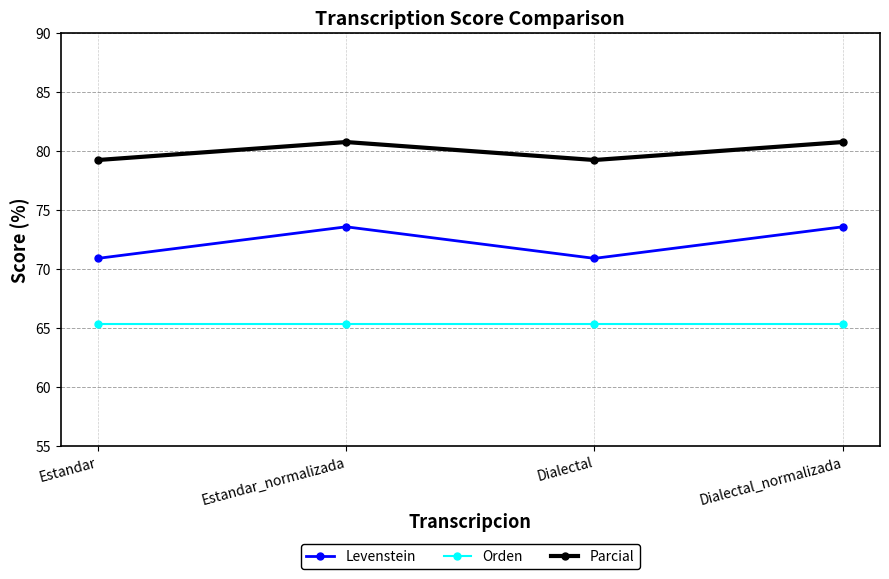

What is the sum of all Orden values?

261.5